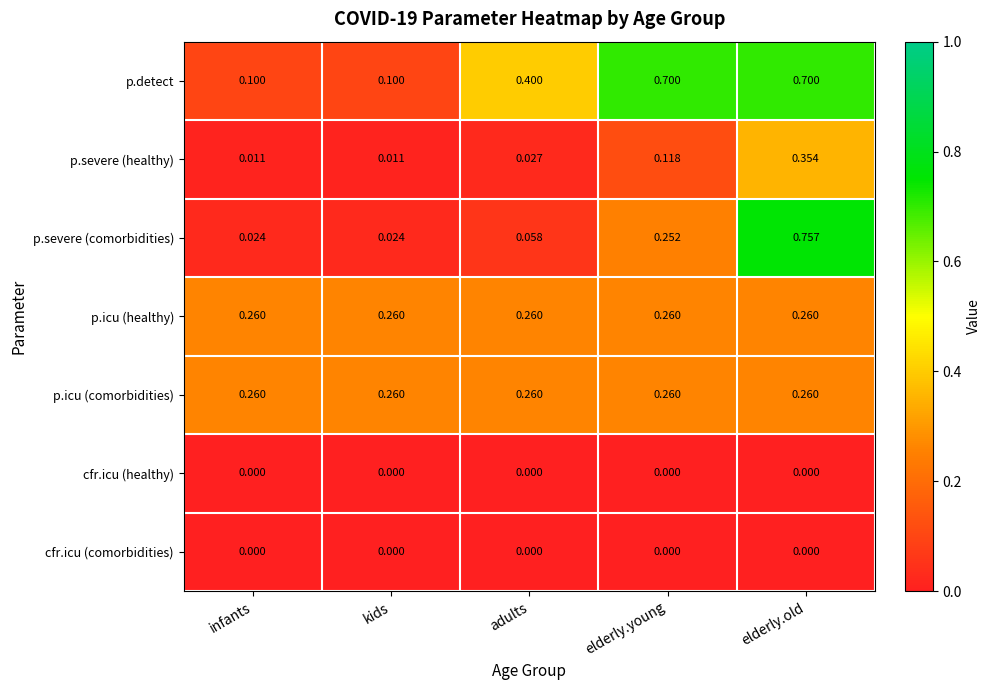

Which series has the largest range (max minus min)?

p.severe (comorbidities)